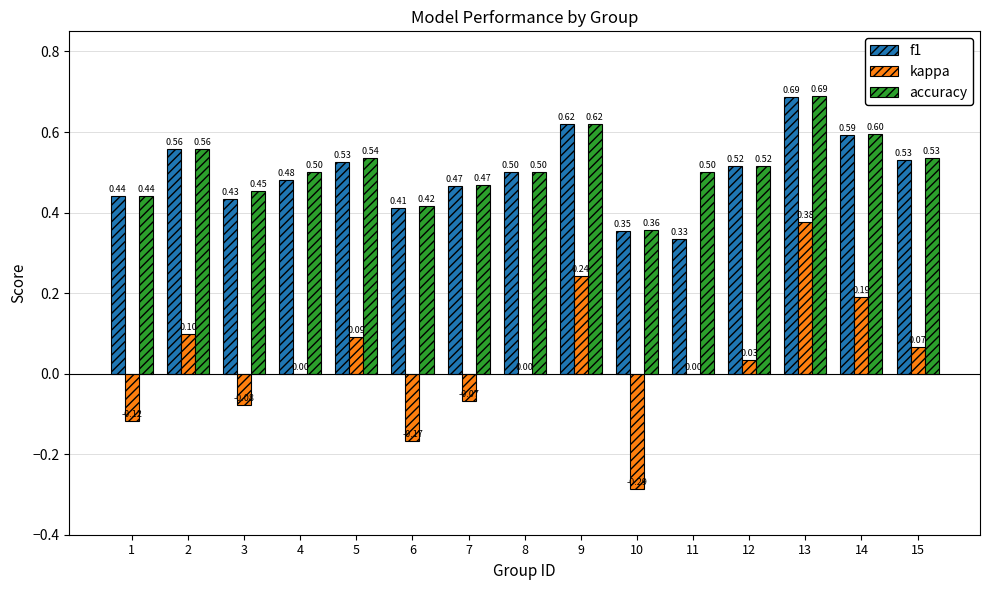

What is the sum of the accuracy values at 11 and 15?

1.0